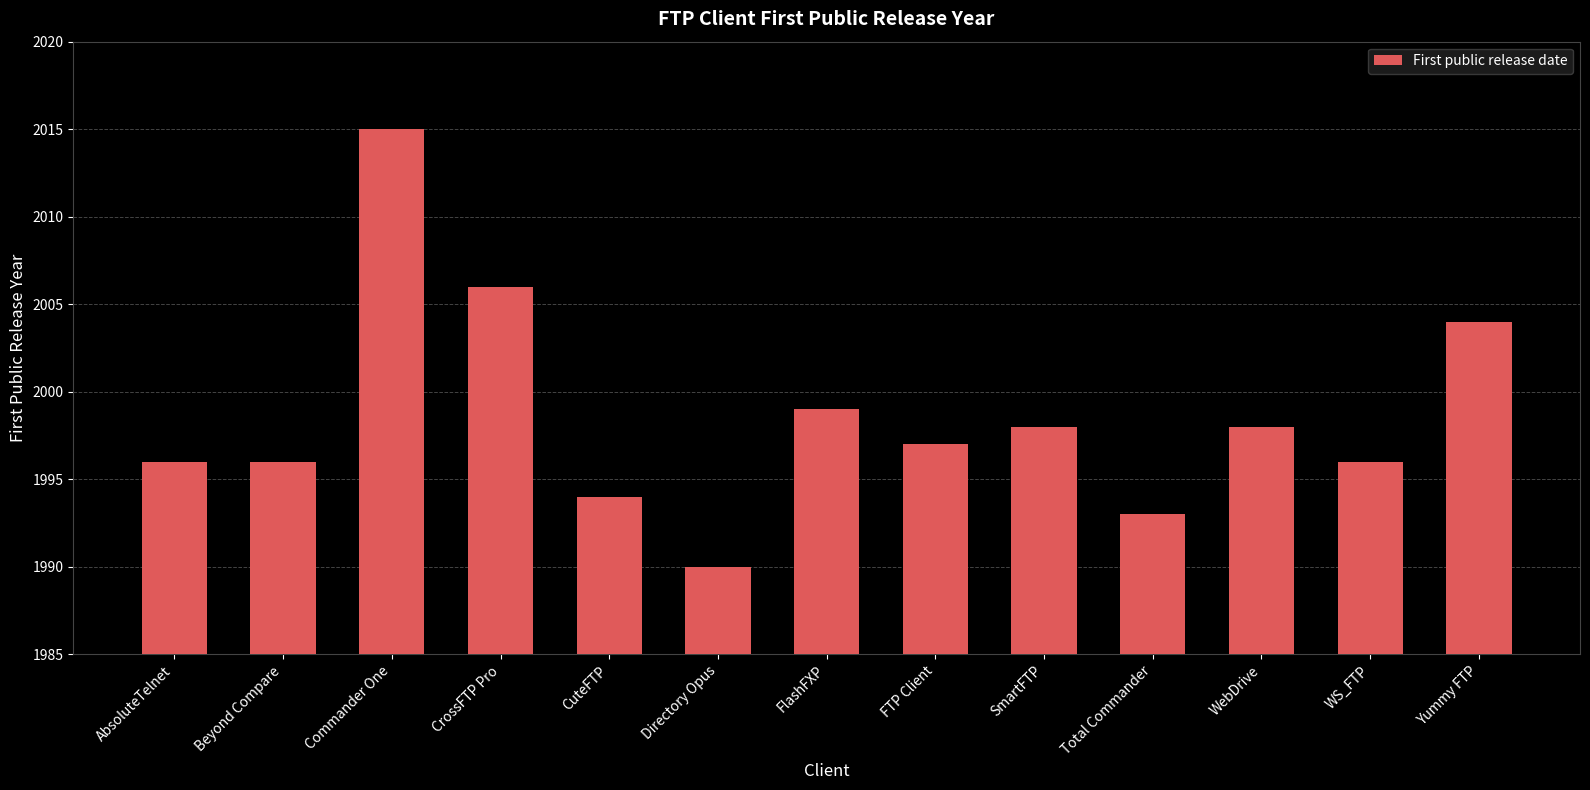

Where is the data nearest to the value 2002?

Yummy FTP